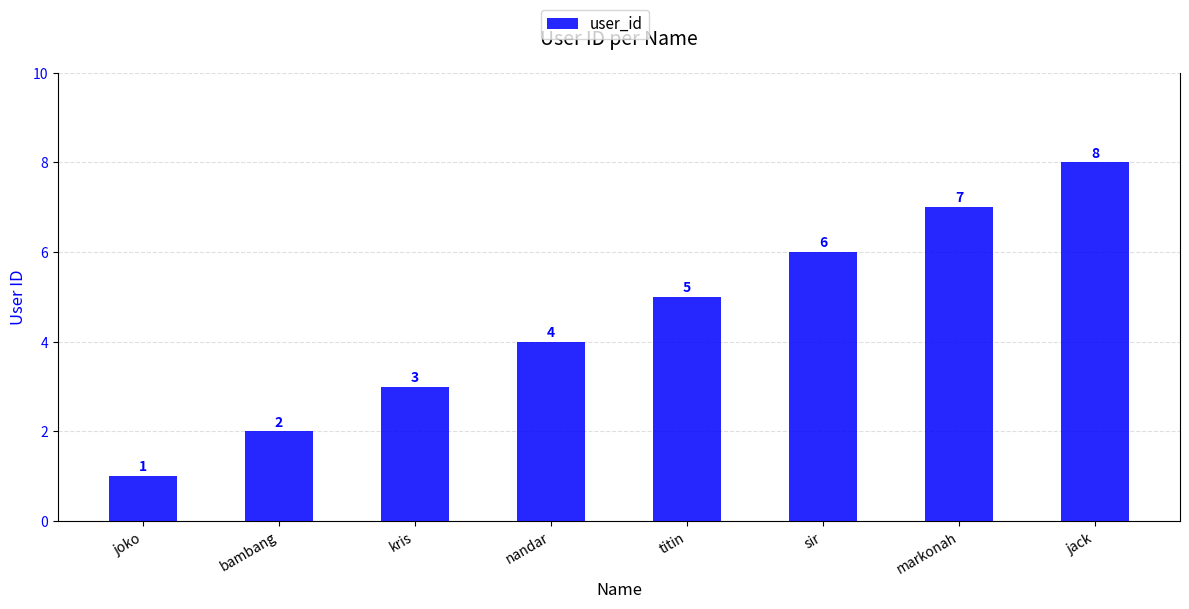

What is the label of the 7th bar from the left?

markonah